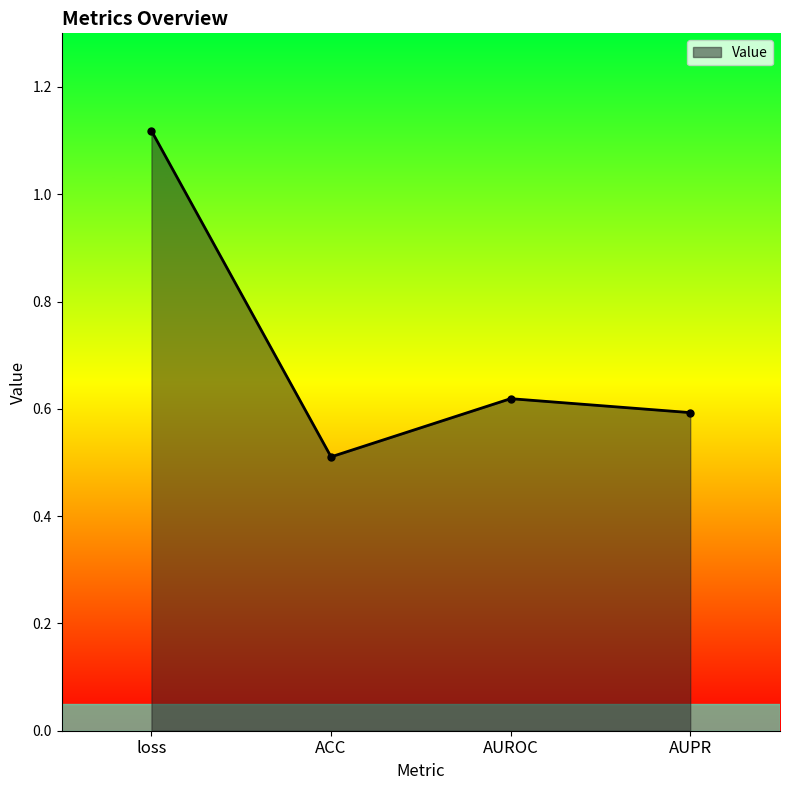

True or false: the data shows 0.6 at AUROC.

True